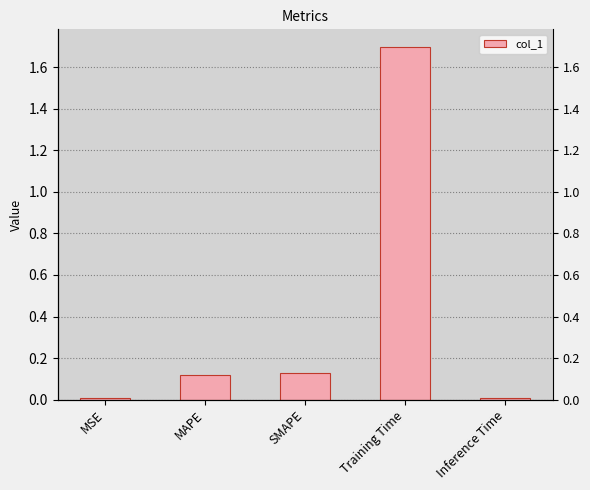

What is the maximum value shown in the chart?

1.7